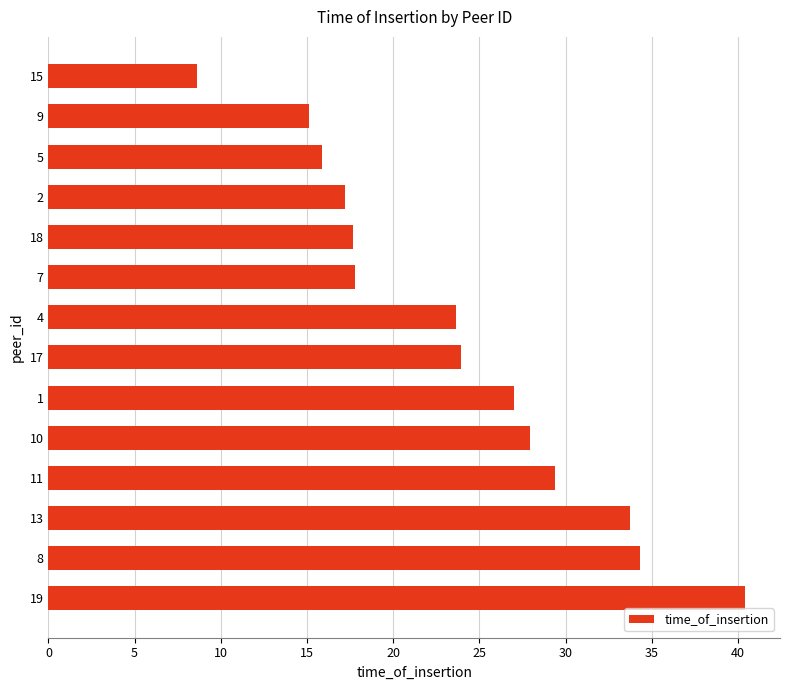

What is the greatest value displayed?

40.4